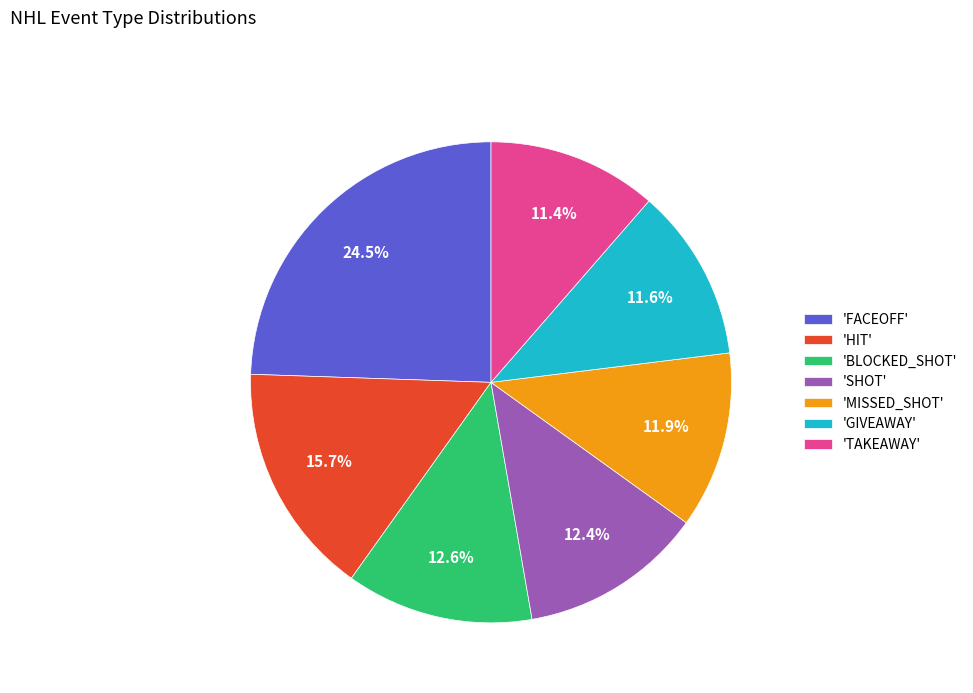

How much of the chart is everything except 'SHOT'?

87.6%